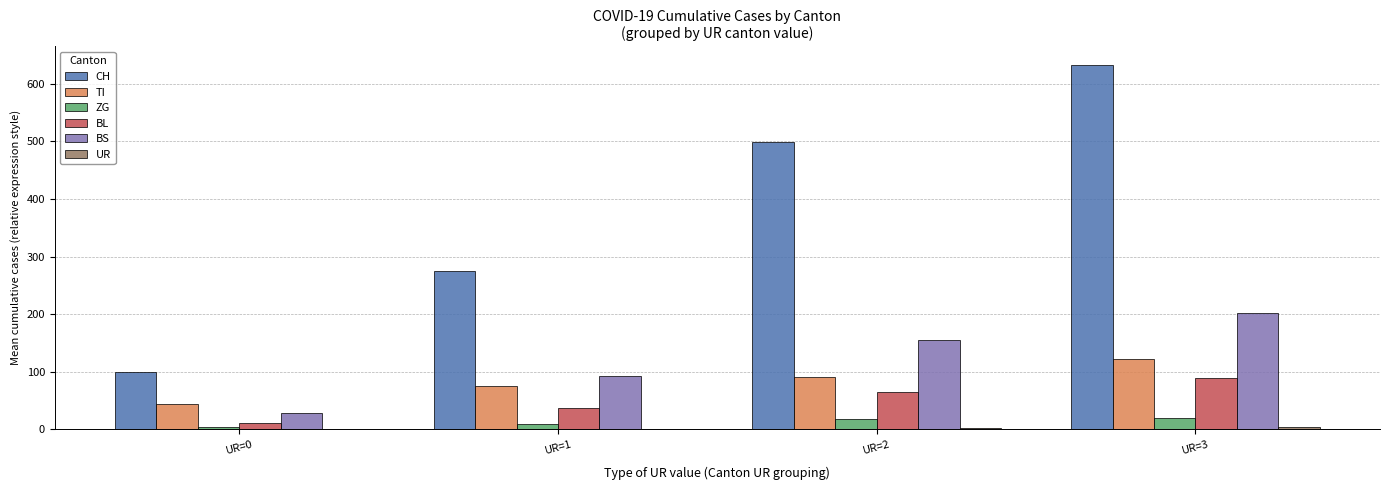

What is the highest value of the BL series?

88.0